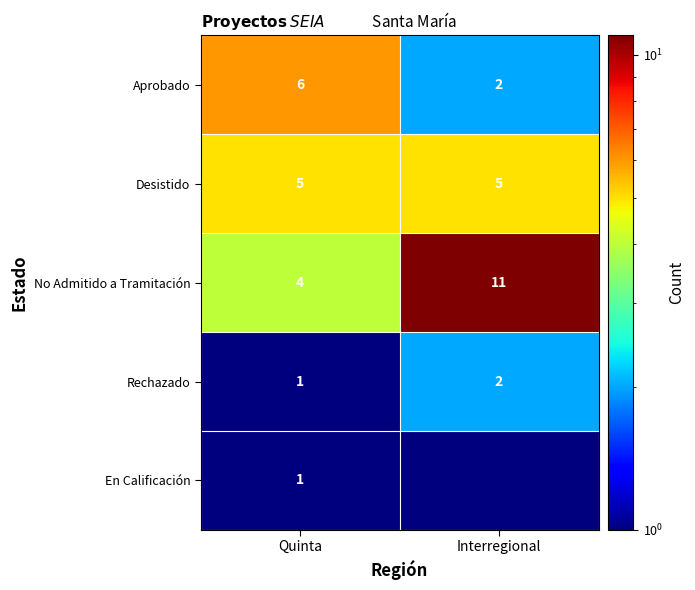

Read the Rechazado value at Quinta.

1.0